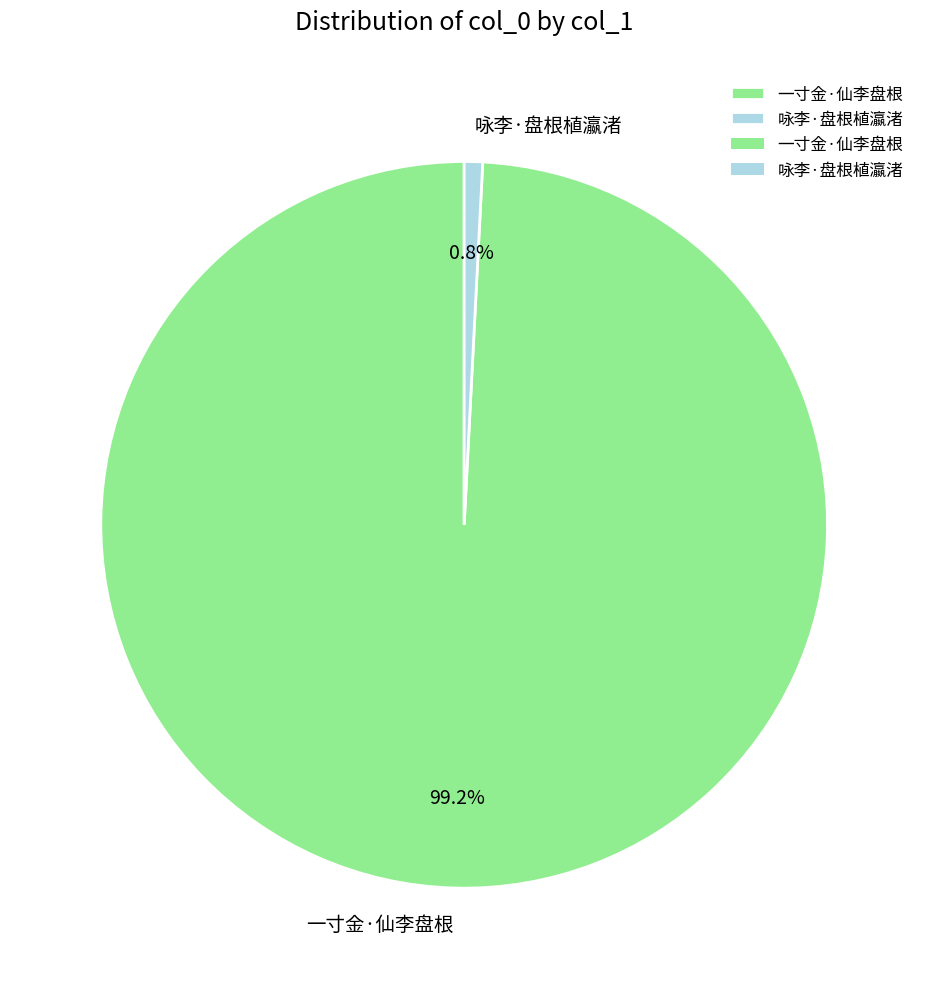

Combined, do 一寸金·仙李盘根 and 咏李·盘根植瀛渚 account for over 50%?

Yes